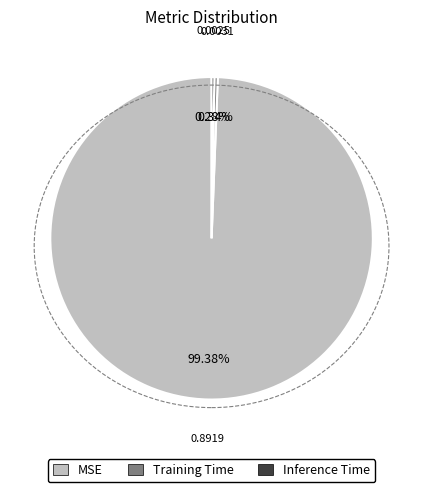

Which category has the biggest portion of the pie?

MSE